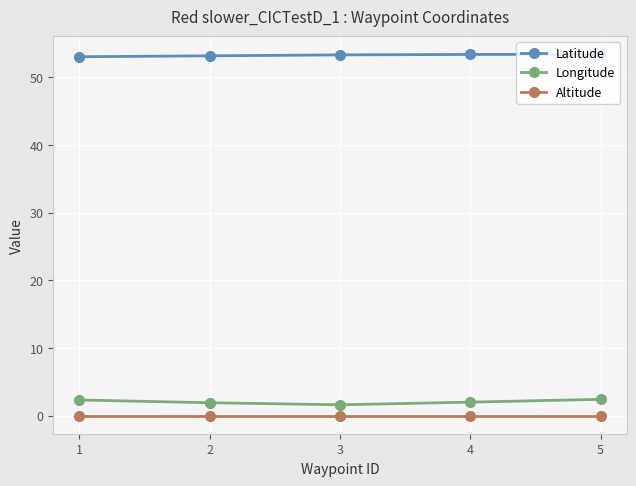

Which series has the largest total across all categories?

Latitude